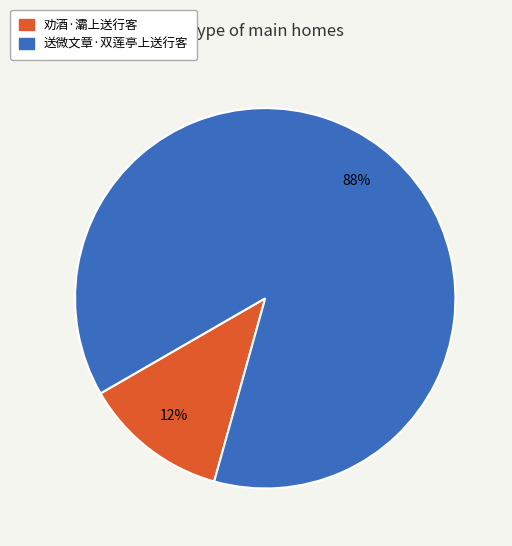

To the nearest percent, what portion does 劝酒·灞上送行客 represent?

12%